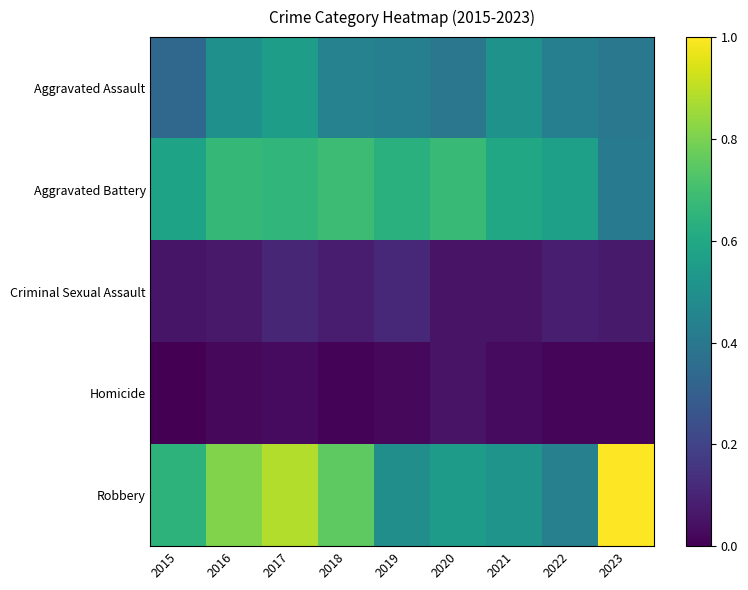

Reading left to right, extract all data points from this chart.

Aggravated Assault: 2015=0.3	2016=0.5	2017=0.6	2018=0.4	2019=0.4	2020=0.4	2021=0.5	2022=0.4	2023=0.4
Aggravated Battery: 2015=0.6	2016=0.7	2017=0.7	2018=0.7	2019=0.6	2020=0.7	2021=0.6	2022=0.6	2023=0.4
Criminal Sexual Assault: 2015=0.1	2016=0.1	2017=0.1	2018=0.1	2019=0.1	2020=0.1	2021=0.1	2022=0.1	2023=0.1
Homicide: 2015=0.0	2016=0.0	2017=0.0	2018=0.0	2019=0.0	2020=0.1	2021=0.0	2022=0.0	2023=0.0
Robbery: 2015=0.6	2016=0.8	2017=0.9	2018=0.8	2019=0.5	2020=0.6	2021=0.5	2022=0.4	2023=1.0